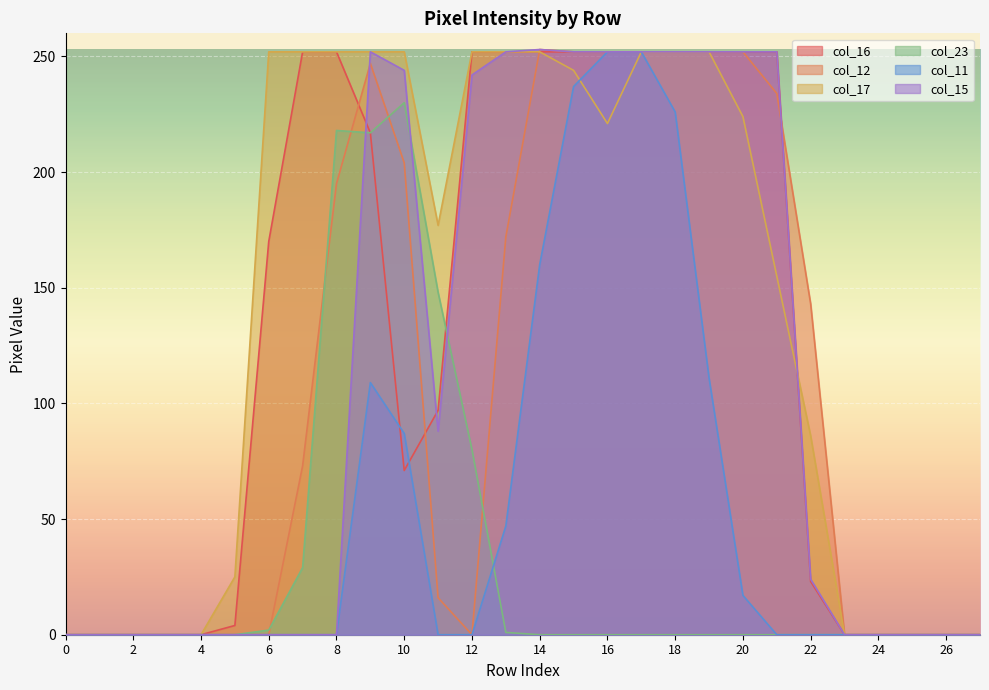

What is the value of the col_16 point at the 6th from the left?

4